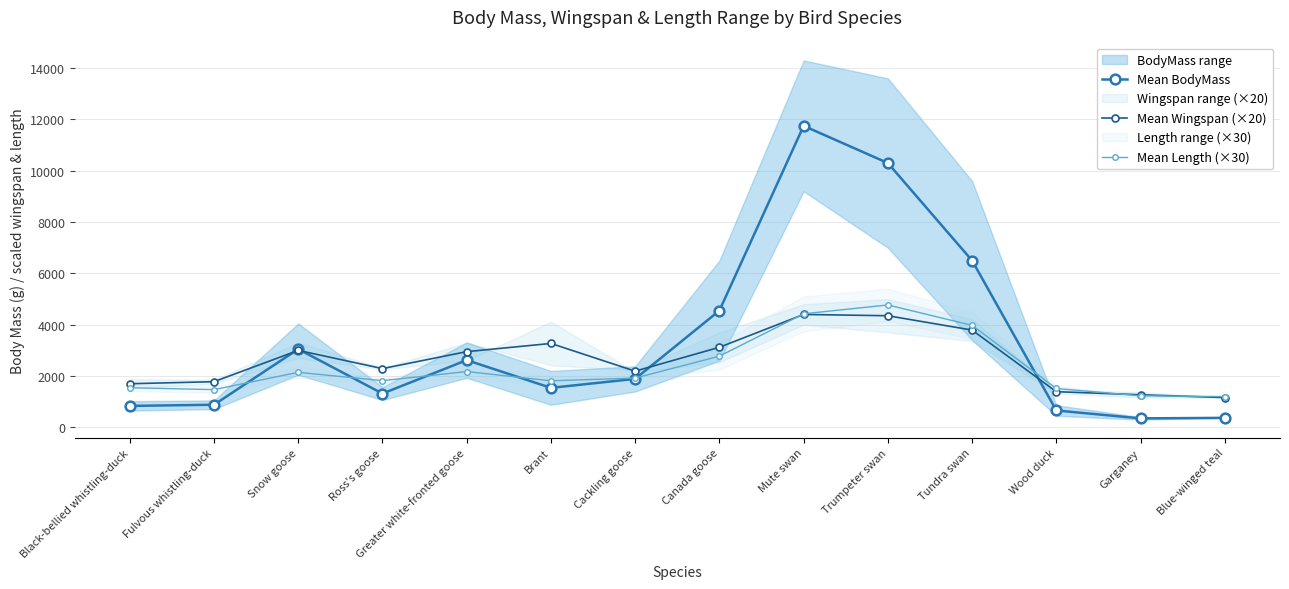

Rank the series by their average value, from highest to lowest.

Mean BodyMass, Mean Wingspan (×20), Mean Length (×30)